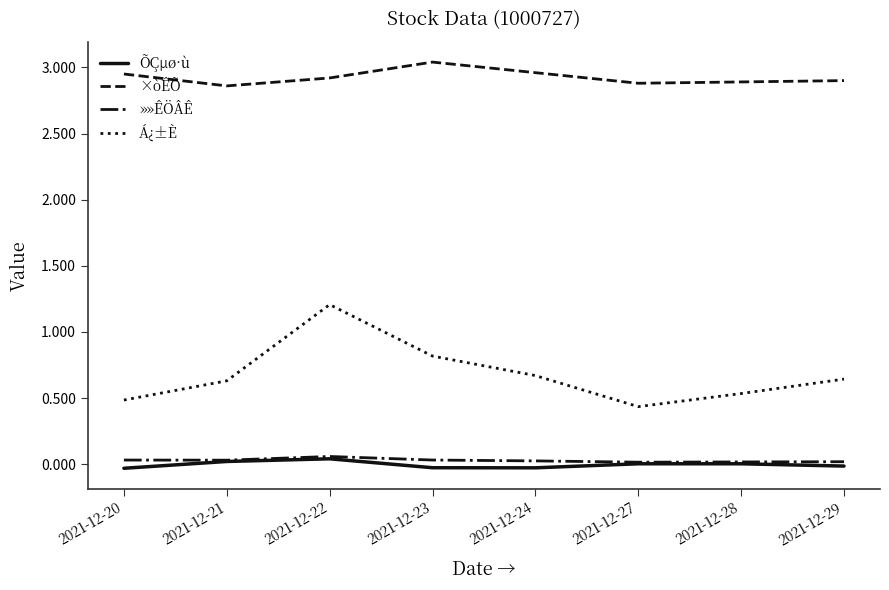

True or false: »»ÊÖÂÊ has a value of 0.0 at 2021-12-23.

True